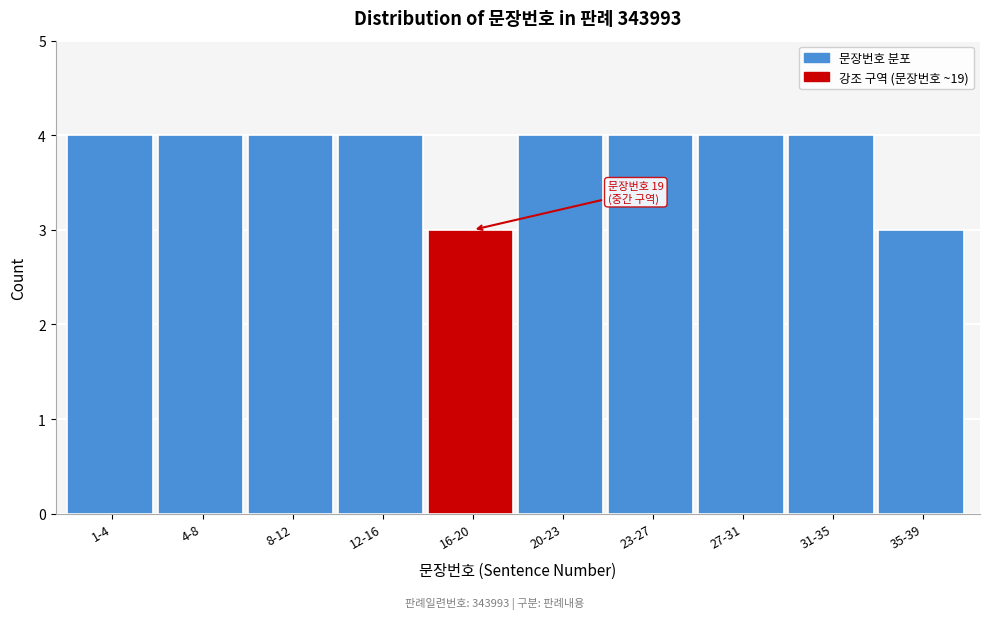

Reading left to right, extract all data points from this chart.

1-4=4	4-8=4	8-12=4	12-16=4	16-20=3	20-23=4	23-27=4	27-31=4	31-35=4	35-39=3